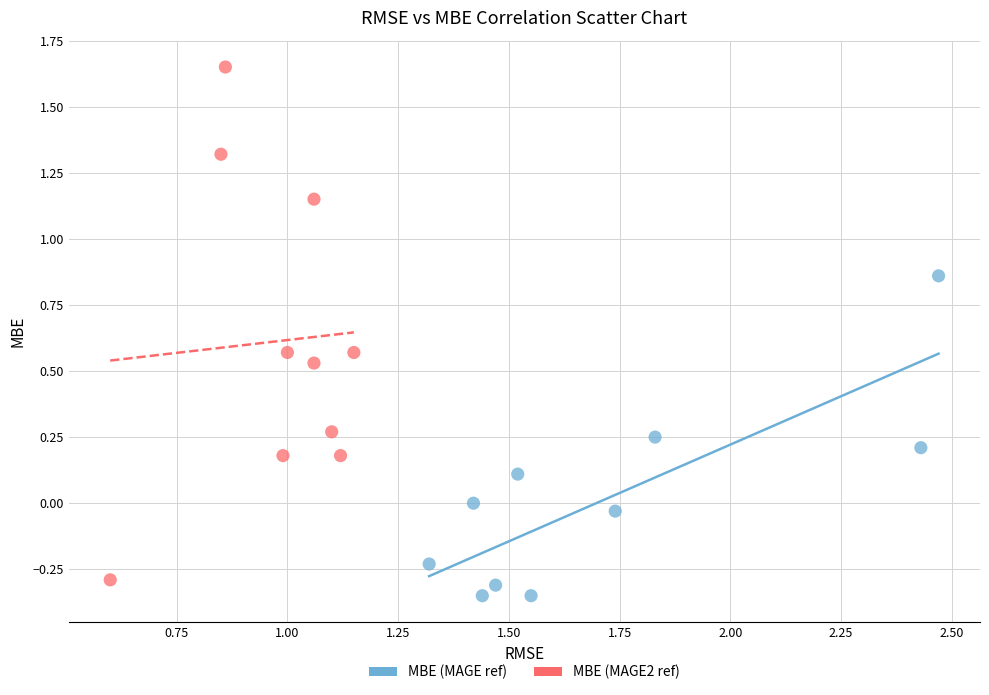

Which series reaches the maximum Y coordinate?

MBE (MAGE2 ref)